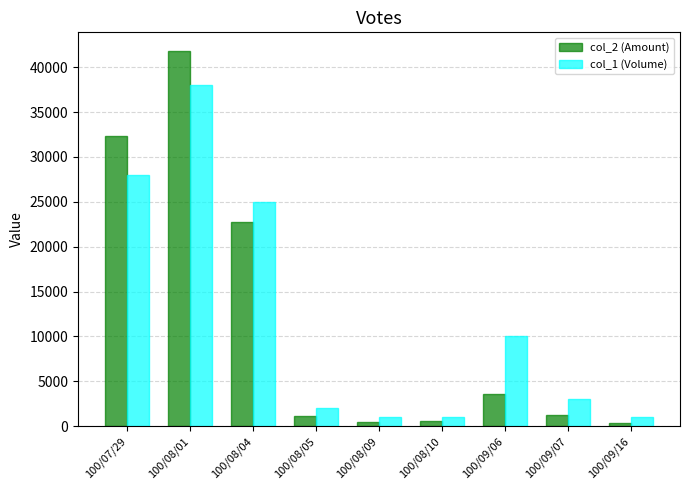

What is the greatest value displayed?

41800